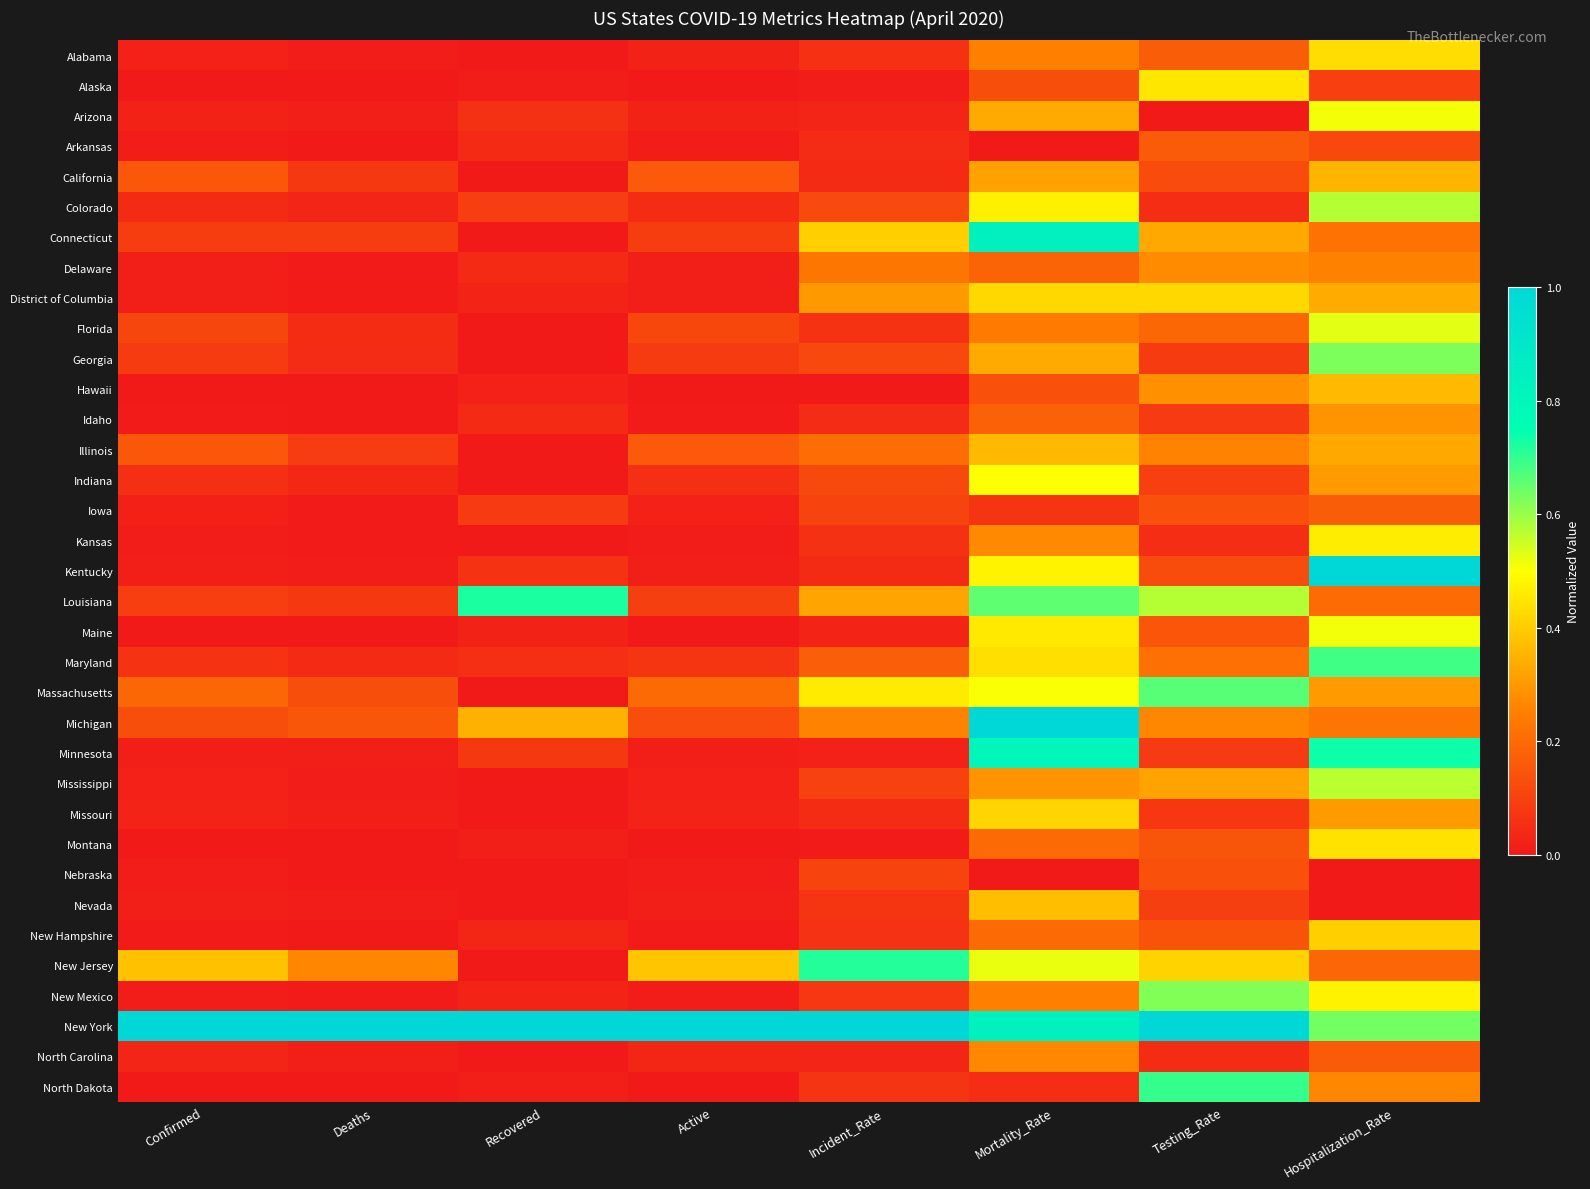

Reading left to right, transcribe all the data shown in this chart.

Alabama: Confirmed=0.0	Deaths=0.0	Recovered=0.0	Active=0.0	Incident_Rate=0.1	Mortality_Rate=0.3	Testing_Rate=0.2	Hospitalization_Rate=0.4
Alaska: Confirmed=0.0	Deaths=0.0	Recovered=0.0	Active=0.0	Incident_Rate=0.0	Mortality_Rate=0.1	Testing_Rate=0.5	Hospitalization_Rate=0.1
Arizona: Confirmed=0.0	Deaths=0.0	Recovered=0.1	Active=0.0	Incident_Rate=0.0	Mortality_Rate=0.3	Testing_Rate=0.0	Hospitalization_Rate=0.5
Arkansas: Confirmed=0.0	Deaths=0.0	Recovered=0.0	Active=0.0	Incident_Rate=0.0	Mortality_Rate=0.0	Testing_Rate=0.2	Hospitalization_Rate=0.1
California: Confirmed=0.2	Deaths=0.1	Recovered=0.0	Active=0.2	Incident_Rate=0.0	Mortality_Rate=0.3	Testing_Rate=0.1	Hospitalization_Rate=0.4
Colorado: Confirmed=0.0	Deaths=0.0	Recovered=0.1	Active=0.0	Incident_Rate=0.1	Mortality_Rate=0.5	Testing_Rate=0.1	Hospitalization_Rate=0.6
Connecticut: Confirmed=0.1	Deaths=0.1	Recovered=0.0	Active=0.1	Incident_Rate=0.4	Mortality_Rate=0.8	Testing_Rate=0.3	Hospitalization_Rate=0.2
Delaware: Confirmed=0.0	Deaths=0.0	Recovered=0.0	Active=0.0	Incident_Rate=0.2	Mortality_Rate=0.2	Testing_Rate=0.3	Hospitalization_Rate=0.3
District of Columbia: Confirmed=0.0	Deaths=0.0	Recovered=0.0	Active=0.0	Incident_Rate=0.3	Mortality_Rate=0.4	Testing_Rate=0.4	Hospitalization_Rate=0.3
Florida: Confirmed=0.1	Deaths=0.0	Recovered=0.0	Active=0.1	Incident_Rate=0.1	Mortality_Rate=0.2	Testing_Rate=0.2	Hospitalization_Rate=0.5
Georgia: Confirmed=0.1	Deaths=0.0	Recovered=0.0	Active=0.1	Incident_Rate=0.1	Mortality_Rate=0.3	Testing_Rate=0.1	Hospitalization_Rate=0.6
Hawaii: Confirmed=0.0	Deaths=0.0	Recovered=0.0	Active=0.0	Incident_Rate=0.0	Mortality_Rate=0.1	Testing_Rate=0.3	Hospitalization_Rate=0.4
Idaho: Confirmed=0.0	Deaths=0.0	Recovered=0.0	Active=0.0	Incident_Rate=0.0	Mortality_Rate=0.2	Testing_Rate=0.1	Hospitalization_Rate=0.3
Illinois: Confirmed=0.2	Deaths=0.1	Recovered=0.0	Active=0.2	Incident_Rate=0.2	Mortality_Rate=0.4	Testing_Rate=0.3	Hospitalization_Rate=0.3
Indiana: Confirmed=0.1	Deaths=0.0	Recovered=0.0	Active=0.1	Incident_Rate=0.1	Mortality_Rate=0.5	Testing_Rate=0.1	Hospitalization_Rate=0.3
Iowa: Confirmed=0.0	Deaths=0.0	Recovered=0.1	Active=0.0	Incident_Rate=0.1	Mortality_Rate=0.1	Testing_Rate=0.1	Hospitalization_Rate=0.2
Kansas: Confirmed=0.0	Deaths=0.0	Recovered=0.0	Active=0.0	Incident_Rate=0.1	Mortality_Rate=0.3	Testing_Rate=0.1	Hospitalization_Rate=0.5
Kentucky: Confirmed=0.0	Deaths=0.0	Recovered=0.1	Active=0.0	Incident_Rate=0.0	Mortality_Rate=0.5	Testing_Rate=0.1	Hospitalization_Rate=1.0
Louisiana: Confirmed=0.1	Deaths=0.1	Recovered=0.7	Active=0.1	Incident_Rate=0.3	Mortality_Rate=0.7	Testing_Rate=0.6	Hospitalization_Rate=0.2
Maine: Confirmed=0.0	Deaths=0.0	Recovered=0.0	Active=0.0	Incident_Rate=0.0	Mortality_Rate=0.5	Testing_Rate=0.2	Hospitalization_Rate=0.5
Maryland: Confirmed=0.1	Deaths=0.0	Recovered=0.1	Active=0.1	Incident_Rate=0.2	Mortality_Rate=0.4	Testing_Rate=0.2	Hospitalization_Rate=0.7
Massachusetts: Confirmed=0.2	Deaths=0.1	Recovered=0.0	Active=0.2	Incident_Rate=0.5	Mortality_Rate=0.5	Testing_Rate=0.7	Hospitalization_Rate=0.3
Michigan: Confirmed=0.1	Deaths=0.1	Recovered=0.3	Active=0.1	Incident_Rate=0.3	Mortality_Rate=1.0	Testing_Rate=0.3	Hospitalization_Rate=0.2
Minnesota: Confirmed=0.0	Deaths=0.0	Recovered=0.1	Active=0.0	Incident_Rate=0.0	Mortality_Rate=0.8	Testing_Rate=0.1	Hospitalization_Rate=0.7
Mississippi: Confirmed=0.0	Deaths=0.0	Recovered=0.0	Active=0.0	Incident_Rate=0.1	Mortality_Rate=0.3	Testing_Rate=0.3	Hospitalization_Rate=0.6
Missouri: Confirmed=0.0	Deaths=0.0	Recovered=0.0	Active=0.0	Incident_Rate=0.0	Mortality_Rate=0.4	Testing_Rate=0.1	Hospitalization_Rate=0.3
Montana: Confirmed=0.0	Deaths=0.0	Recovered=0.0	Active=0.0	Incident_Rate=0.0	Mortality_Rate=0.2	Testing_Rate=0.1	Hospitalization_Rate=0.4
Nebraska: Confirmed=0.0	Deaths=0.0	Recovered=0.0	Active=0.0	Incident_Rate=0.1	Mortality_Rate=0.0	Testing_Rate=0.1	Hospitalization_Rate=0.0
Nevada: Confirmed=0.0	Deaths=0.0	Recovered=0.0	Active=0.0	Incident_Rate=0.1	Mortality_Rate=0.4	Testing_Rate=0.1	Hospitalization_Rate=0.0
New Hampshire: Confirmed=0.0	Deaths=0.0	Recovered=0.0	Active=0.0	Incident_Rate=0.1	Mortality_Rate=0.2	Testing_Rate=0.1	Hospitalization_Rate=0.4
New Jersey: Confirmed=0.4	Deaths=0.3	Recovered=0.0	Active=0.4	Incident_Rate=0.7	Mortality_Rate=0.5	Testing_Rate=0.4	Hospitalization_Rate=0.2
New Mexico: Confirmed=0.0	Deaths=0.0	Recovered=0.0	Active=0.0	Incident_Rate=0.1	Mortality_Rate=0.3	Testing_Rate=0.6	Hospitalization_Rate=0.5
New York: Confirmed=1.0	Deaths=1.0	Recovered=1.0	Active=1.0	Incident_Rate=1.0	Mortality_Rate=0.8	Testing_Rate=1.0	Hospitalization_Rate=0.6
North Carolina: Confirmed=0.0	Deaths=0.0	Recovered=0.0	Active=0.0	Incident_Rate=0.0	Mortality_Rate=0.3	Testing_Rate=0.0	Hospitalization_Rate=0.2
North Dakota: Confirmed=0.0	Deaths=0.0	Recovered=0.0	Active=0.0	Incident_Rate=0.1	Mortality_Rate=0.0	Testing_Rate=0.7	Hospitalization_Rate=0.3